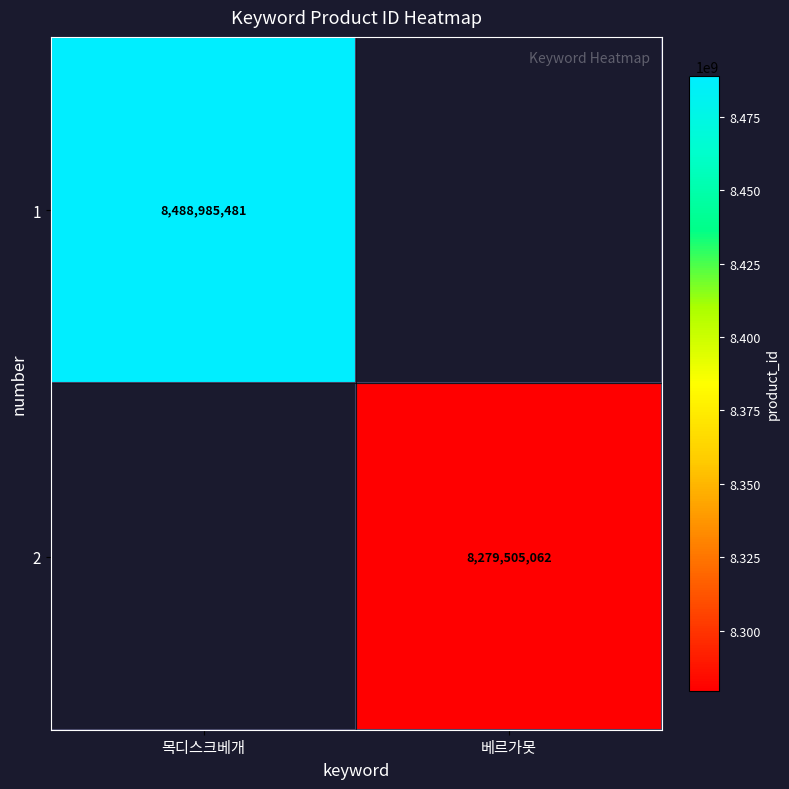

True or false: 2 has a value of 8279505062 at 베르가못.

True